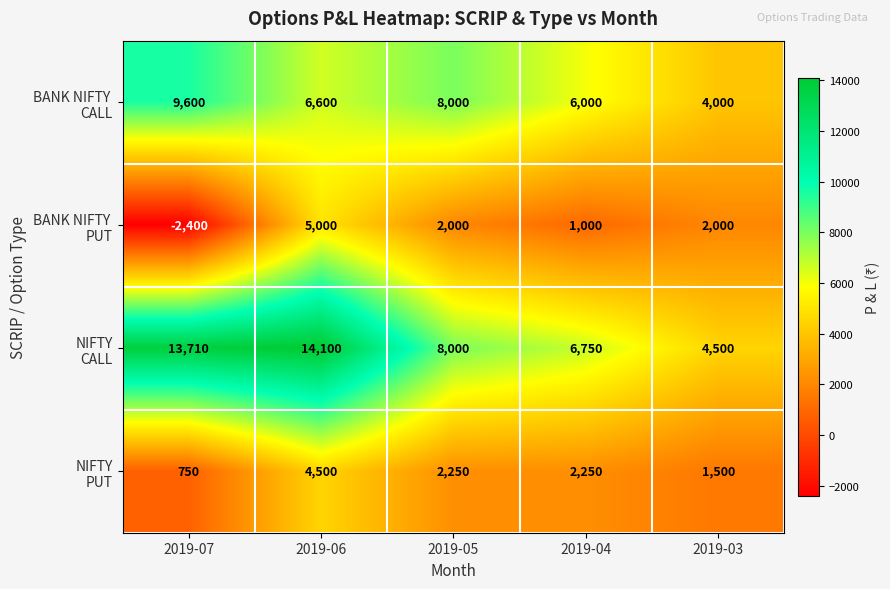

What is the difference between the highest and lowest values at 2019-04?

5750